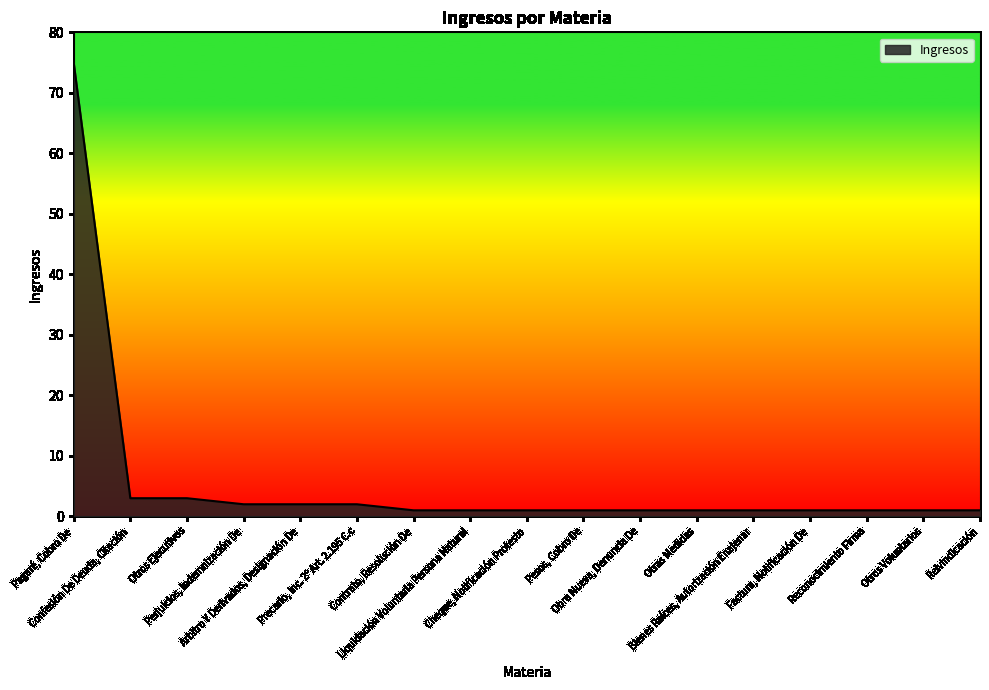

What is the greatest value displayed?

75